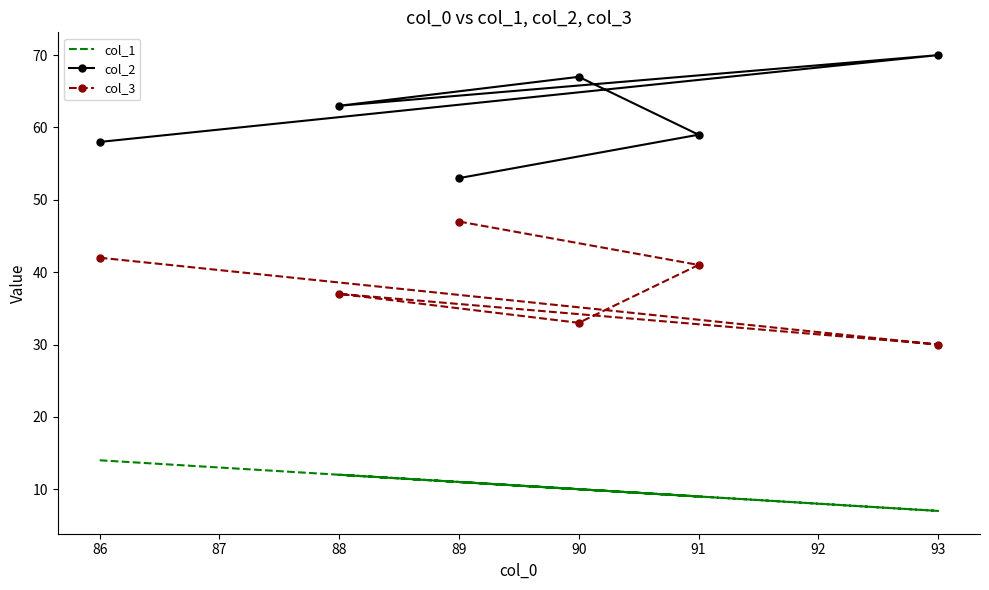

What is the difference between the maximum and minimum values in the col_3 series?

17